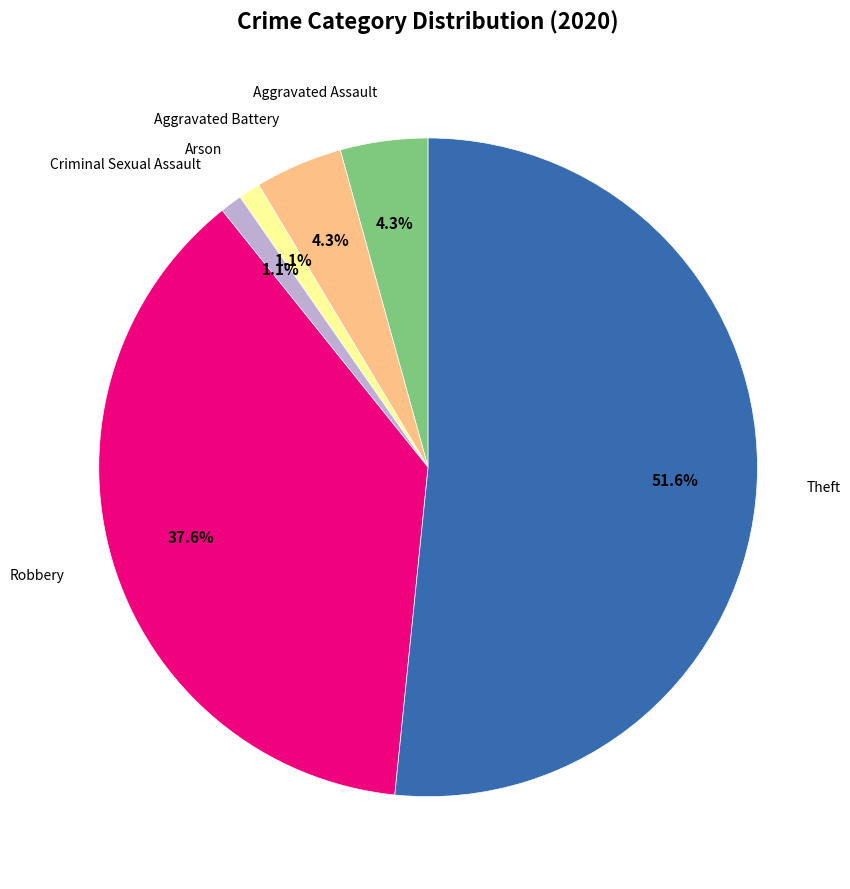

Does any single category account for the majority?

Yes